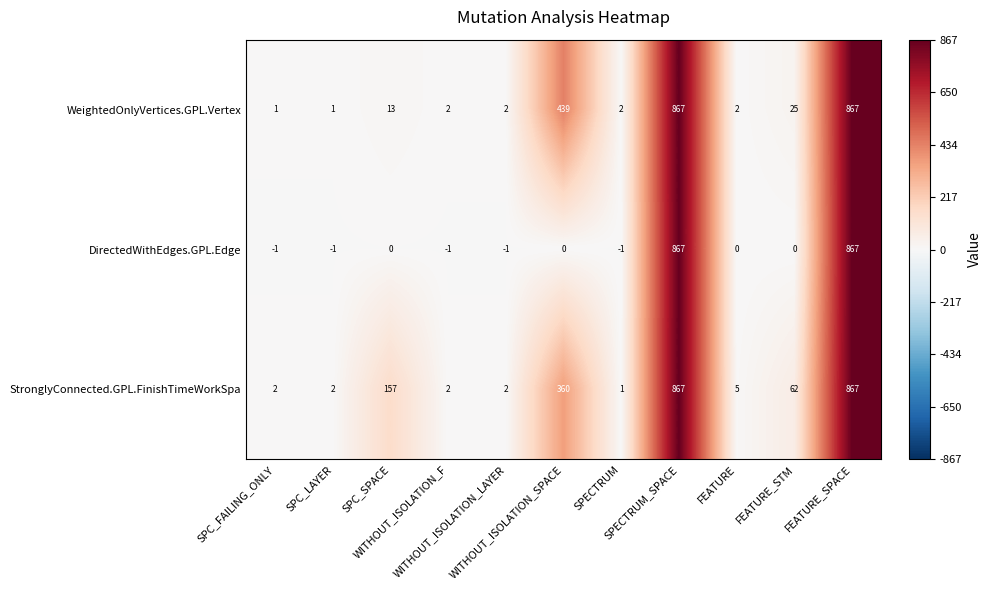

What is the greatest value displayed?

867